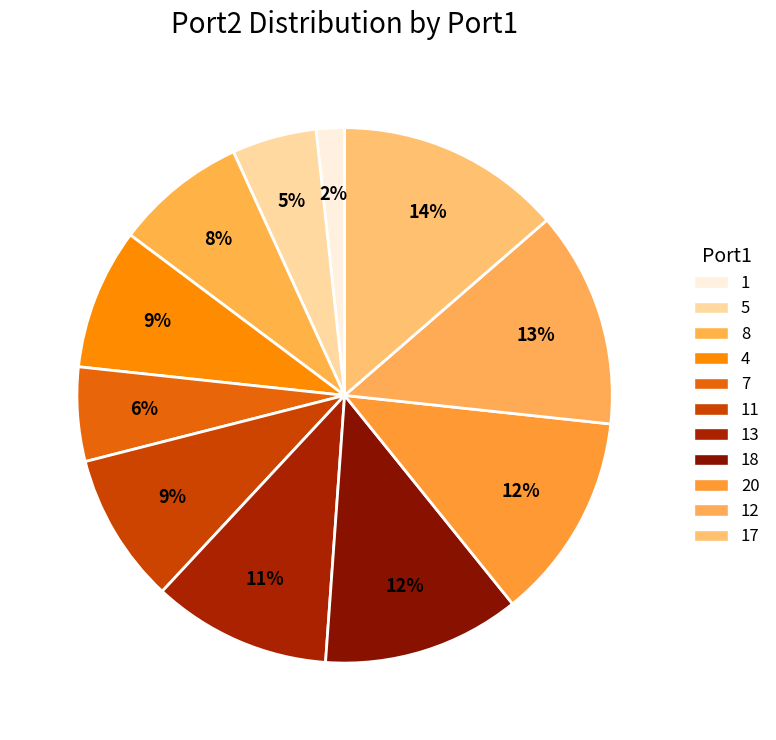

How many slices are in this pie chart?

11